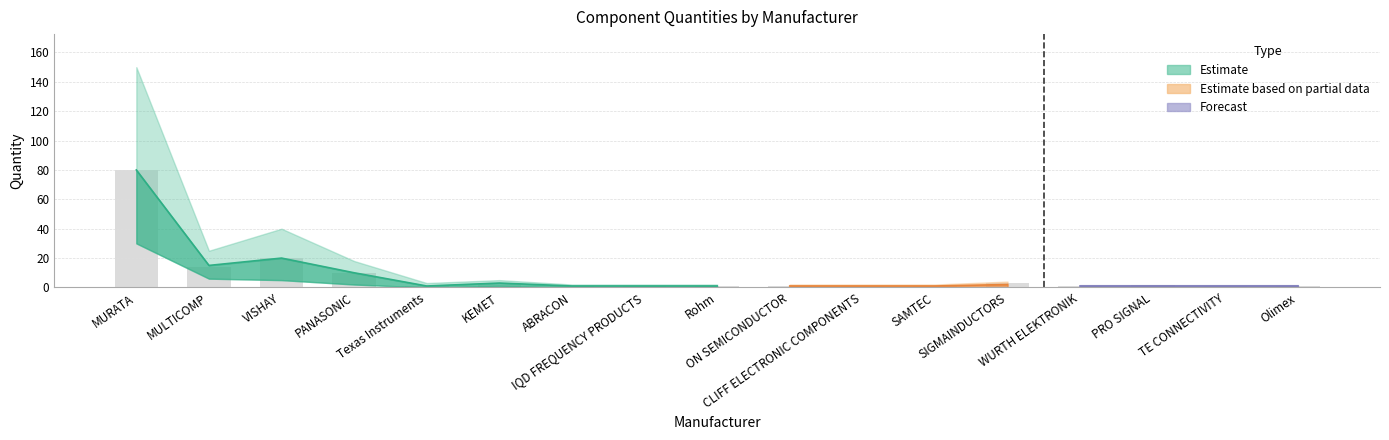

At which category does the chart reach its peak across all series?

MURATA